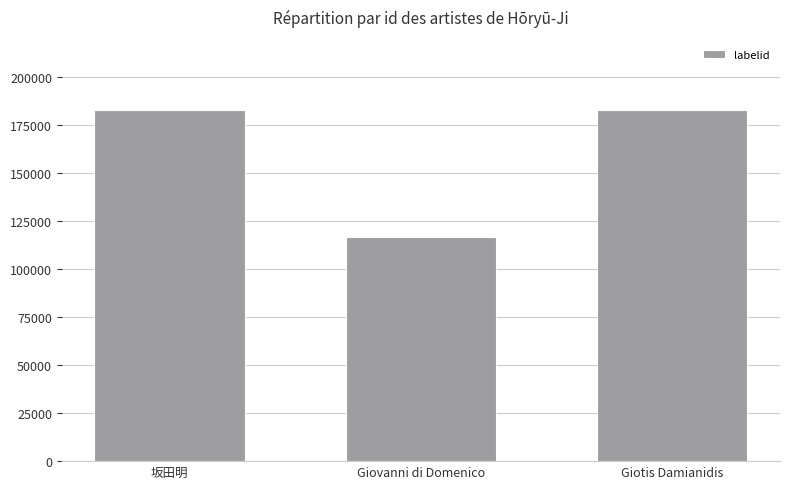

How many categories are shown in the chart?

3